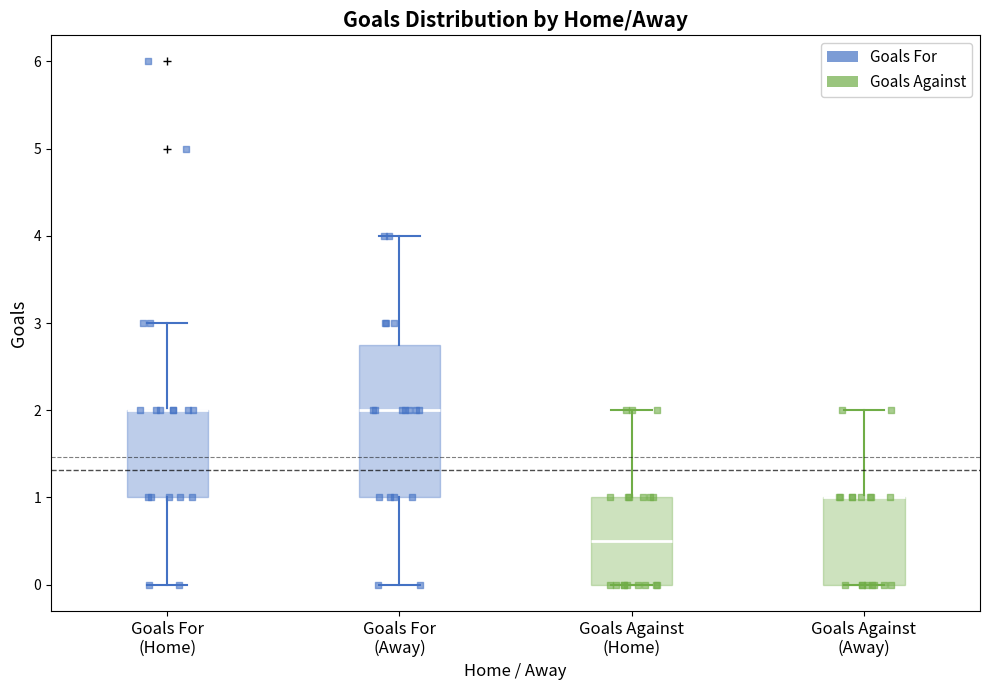

Reading left to right, read every box against the y-axis: the position of its median line, the range the box covers, and the ends of its whiskers. The values are not printed on the chart, so give them approximately, as read against the axis.

Goals For (Home): median 2.0 (drawn on the box's upper edge), box 1.0 to 2.0, whiskers 0.0 to 3.0
Goals For (Away): median 2.0, box 1.0 to 2.8, whiskers 0.0 to 4.0
Goals Against (Home): median 0.5, box 0.0 to 1.0, whiskers 0.0 to 2.0
Goals Against (Away): median 1.0 (drawn on the box's upper edge), box 0.0 to 1.0, whiskers 0.0 to 2.0